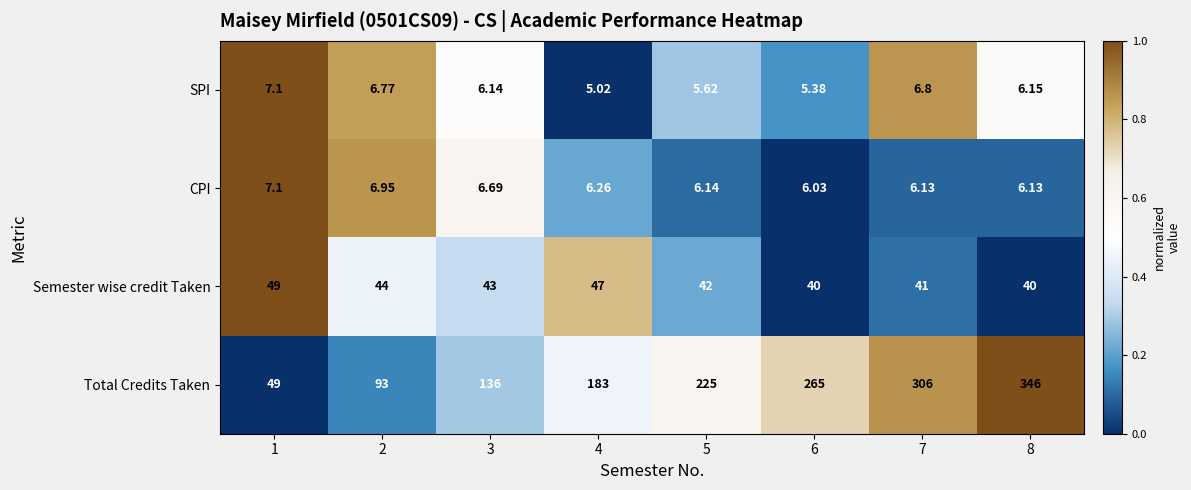

What is the difference between the highest and lowest values at 4?

178.0